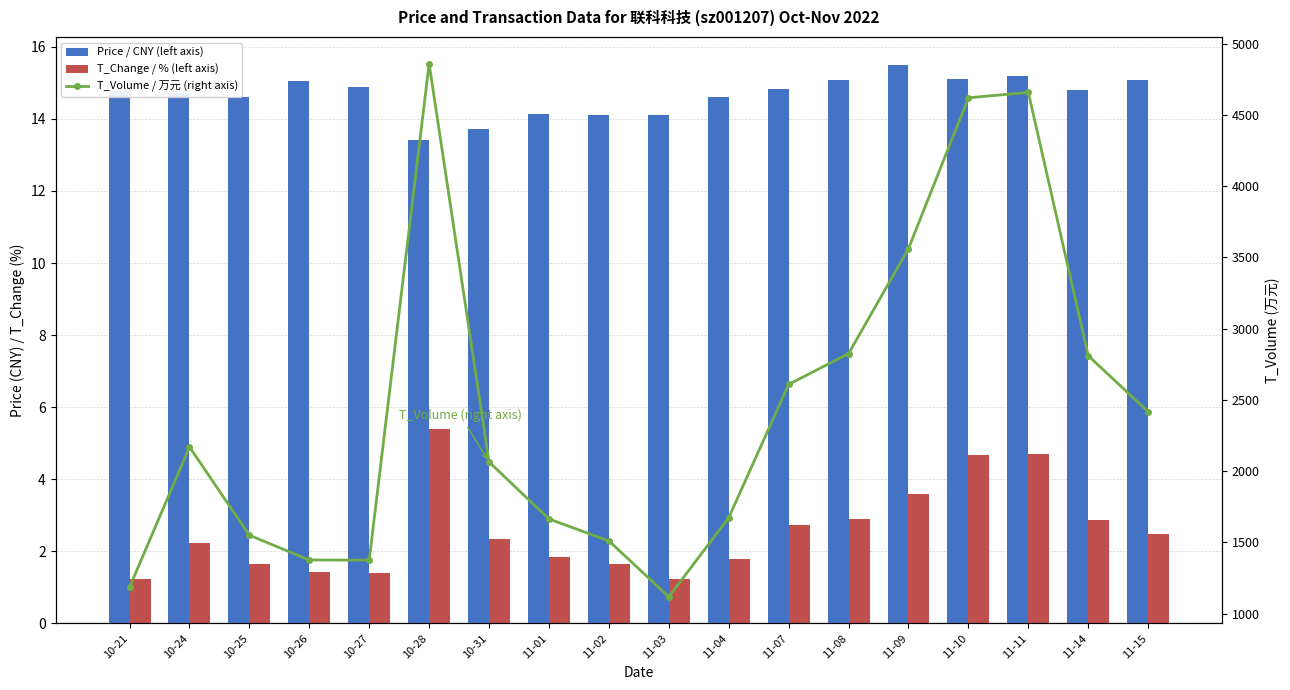

What are all the series names shown in the legend?

Price / CNY (left axis), T_Change / % (left axis), T_Volume / 万元 (right axis)